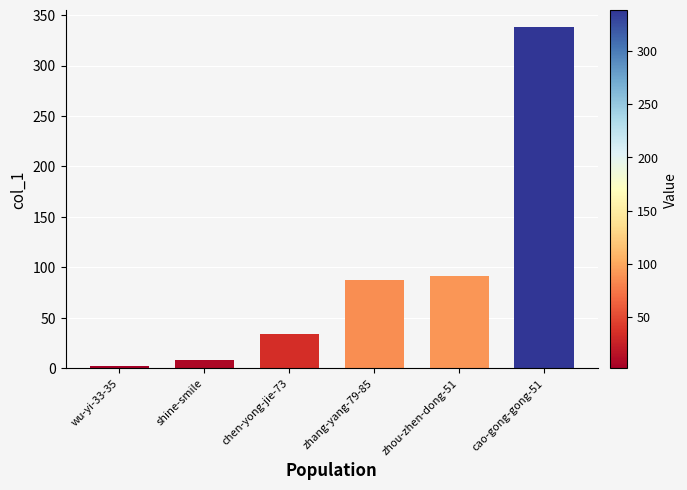

True or false: the data shows 145 at zhang-yang-79-85.

False